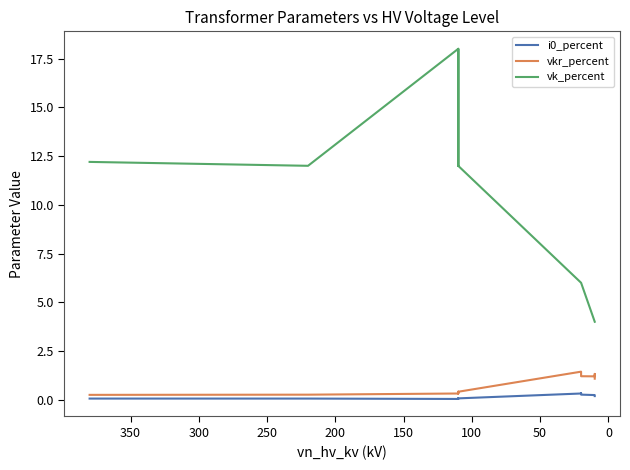

How many i0_percent values are between 0 and 1?

14